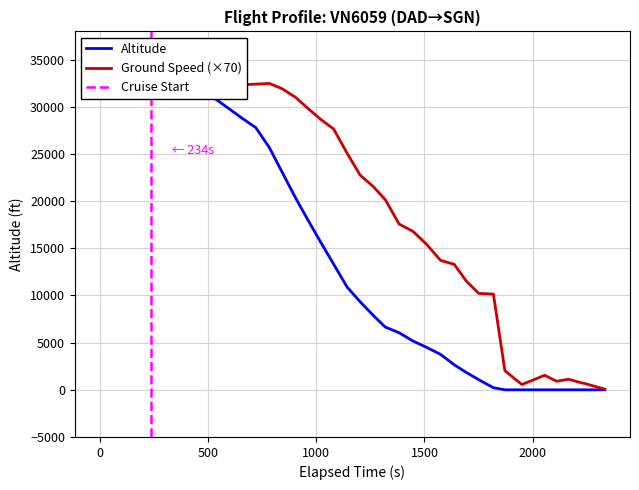

Reading right to left, what are all the values shown in this chart?

altitude: 39=32000	38=32000	37=32000	36=32000	35=32025	34=32000	33=32000	32=32000	31=31500	30=30550	29=29575	28=28775	27=27800	26=25675	25=23075	24=20350	23=17975	22=15700	21=13325	20=10875	19=9325	18=7900	17=6650	16=6050	15=5175	14=4525	13=3750	12=2650	11=1850	10=1075	9=225	8=0	7=0	6=0	5=0	4=0	3=0	2=0	1=0	0=0
ground_speed: 39=450	38=451	37=453	36=454	35=453	34=454	33=455	32=456	31=450	30=456	29=461	28=462	27=463	26=464	25=456	24=443	23=426	22=410	21=395	20=358	19=325	18=308	17=288	16=251	15=240	14=221	13=196	12=190	11=165	10=146	9=145	8=29	7=15	6=8	5=22	4=13	3=16	2=10	1=10	0=1